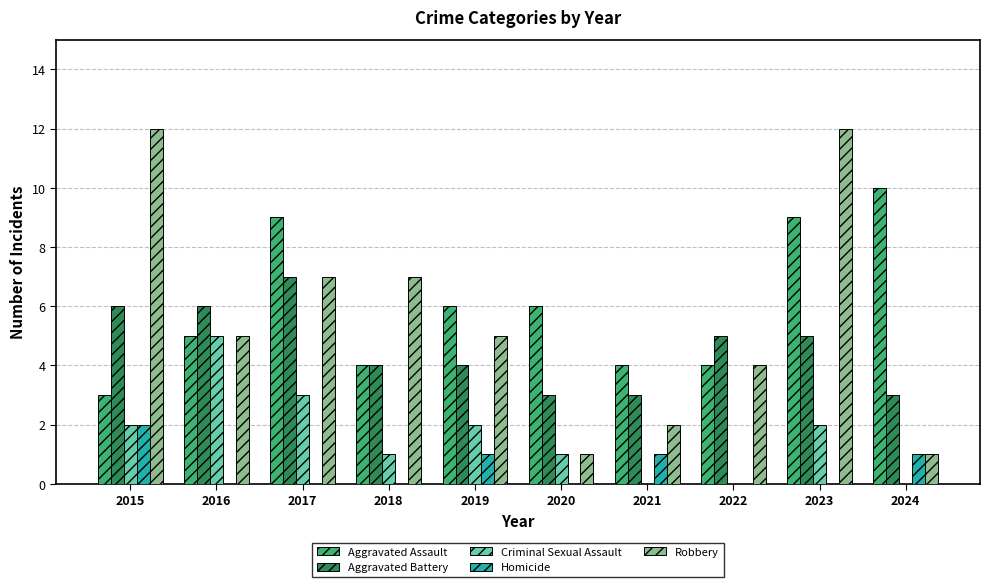

What is the maximum value for Aggravated Assault?

10